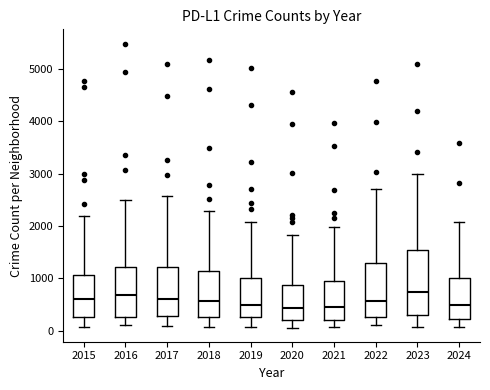

Reading left to right, read every box against the y-axis: the position of its median line, the range the box covers, and the ends of its whiskers. The values are not printed on the chart, so give them approximately, as read against the axis.

2015: median 600, box 300 to 1100, whiskers 100 to 2200
2016: median 700, box 300 to 1200, whiskers 100 to 2500
2017: median 600, box 300 to 1200, whiskers 100 to 2600
2018: median 600, box 300 to 1100, whiskers 100 to 2300
2019: median 500, box 300 to 1000, whiskers 100 to 2100
2020: median 400, box 200 to 900, whiskers 100 to 1800
2021: median 500, box 200 to 900, whiskers 100 to 2000
2022: median 600, box 300 to 1300, whiskers 100 to 2700
2023: median 700, box 300 to 1500, whiskers 100 to 3000
2024: median 500, box 200 to 1000, whiskers 100 to 2100